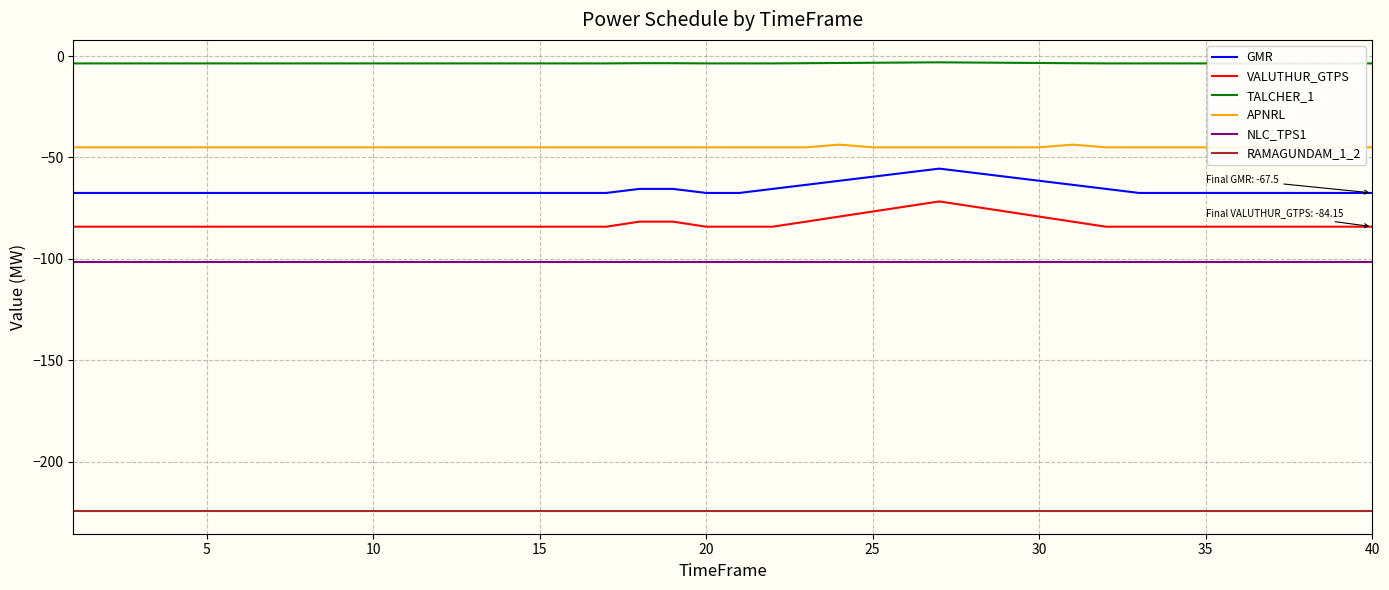

The RAMAGUNDAM_1_2 series shows -70.7 at 15. True or false?

False